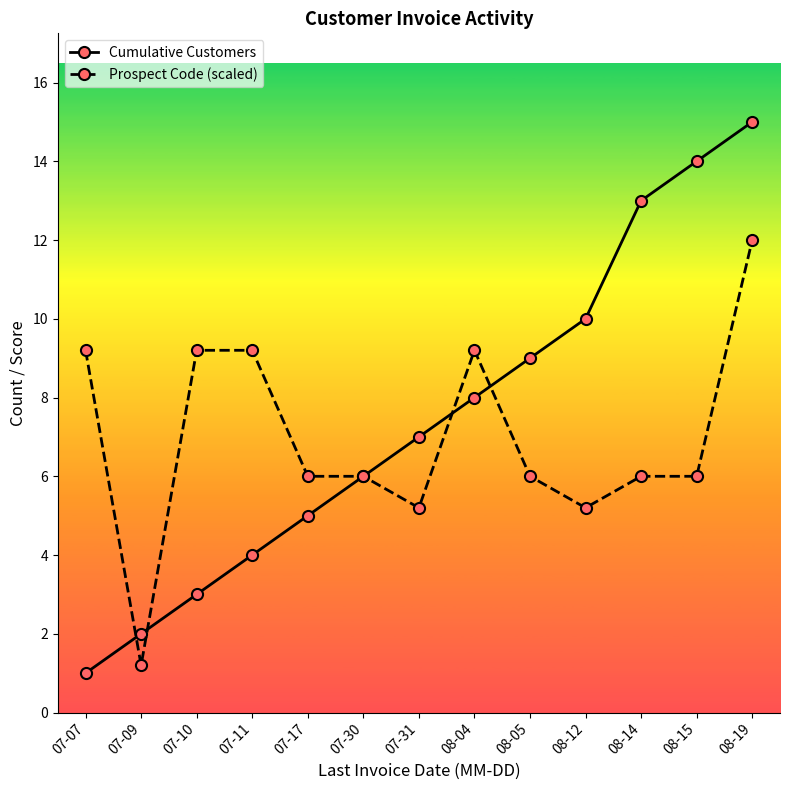

The Prospect Code (scaled) series shows 5.8 at 07-07. True or false?

False